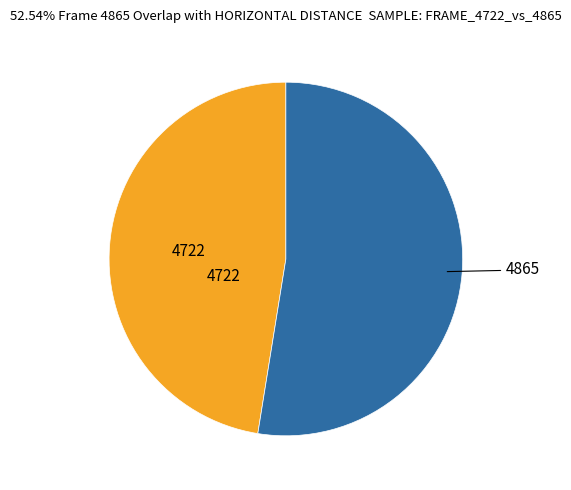

Is it true that 4865 is 53% of the pie?

True